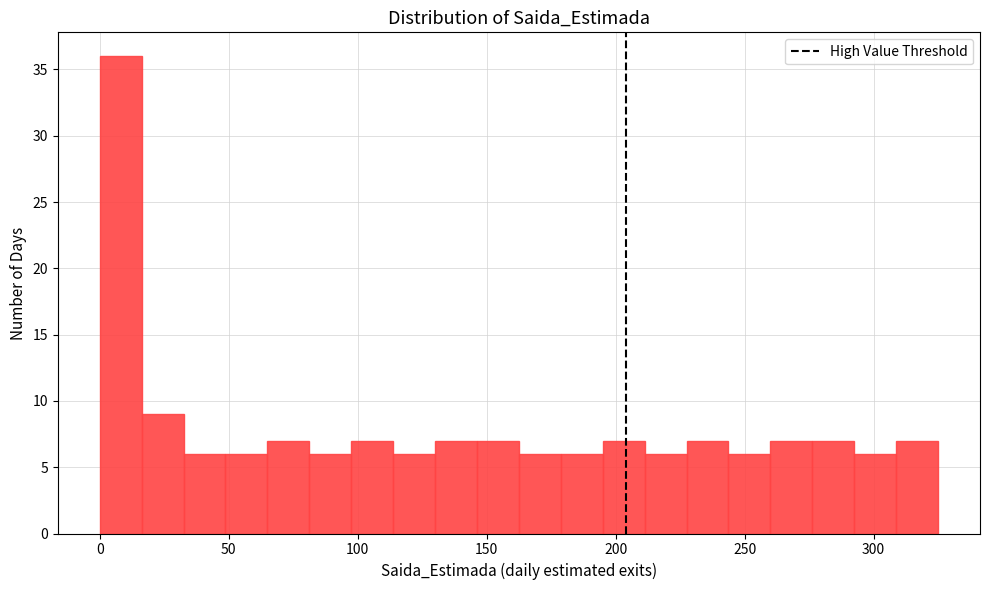

Around what value on the x-axis is the tallest bar? Give the approximate position of its centre, as read against the axis.

10